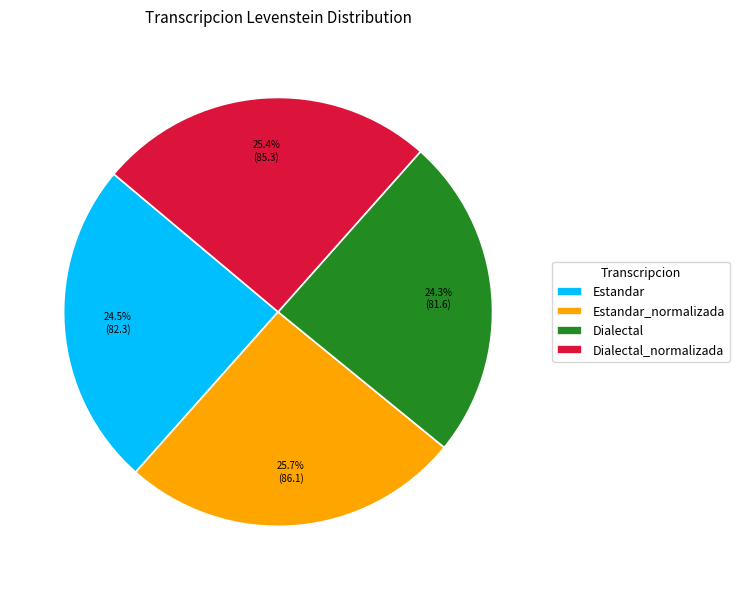

Is the sum of Dialectal_normalizada and Estandar_normalizada greater than half?

Yes